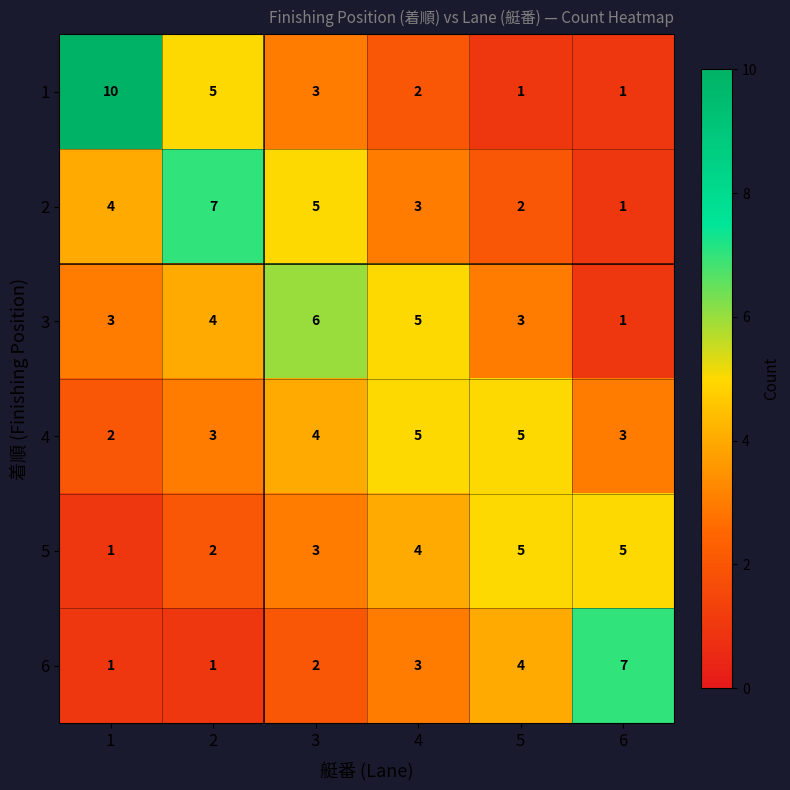

The value of 5 at 3 is 3. True or false?

True